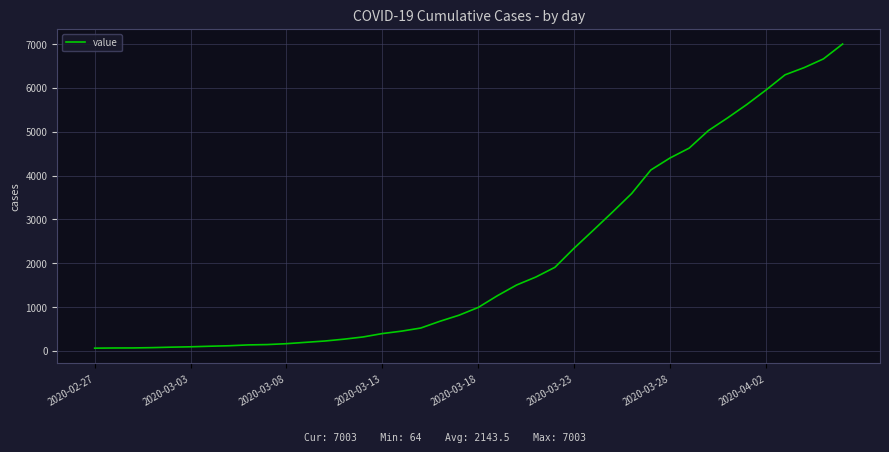

What is the maximum value shown in the chart?

7003